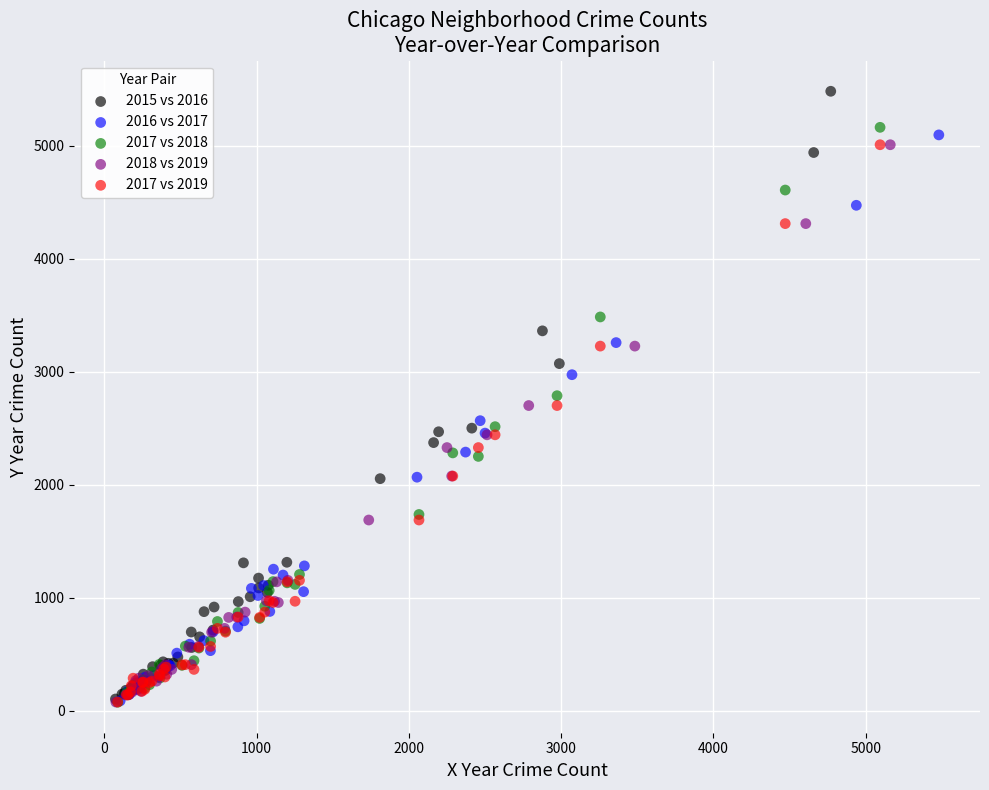

Which series has the widest spread of Y values?

2015 vs 2016